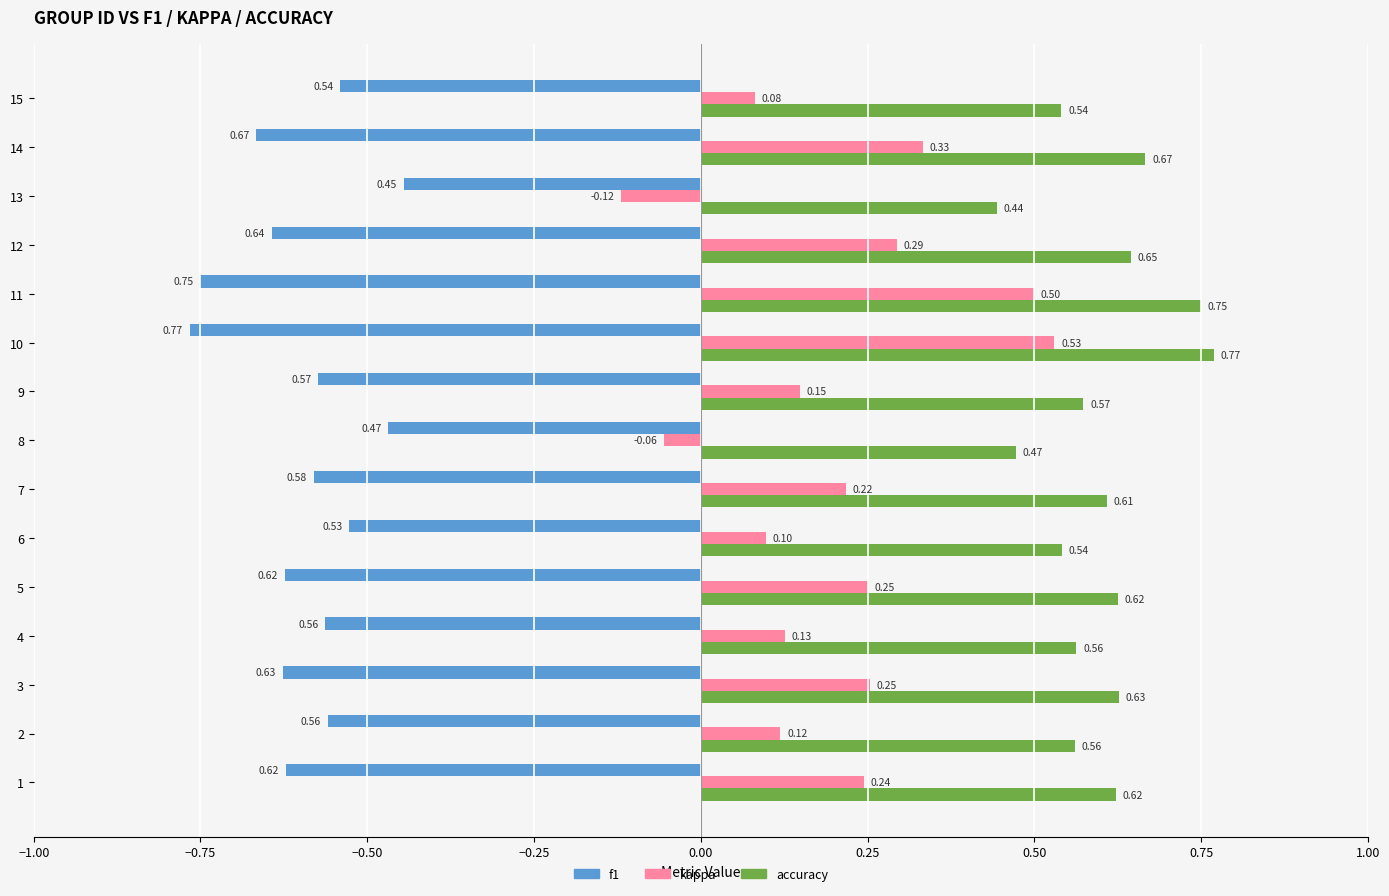

Count the number of categories in the chart.

15